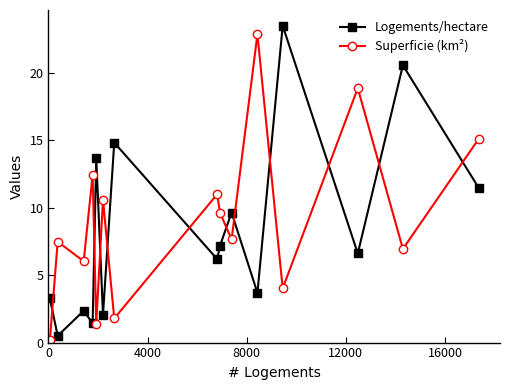

Which series ends up on top after the final intersection of Logements/hectare and Superficie (km²)?

Superficie (km²)